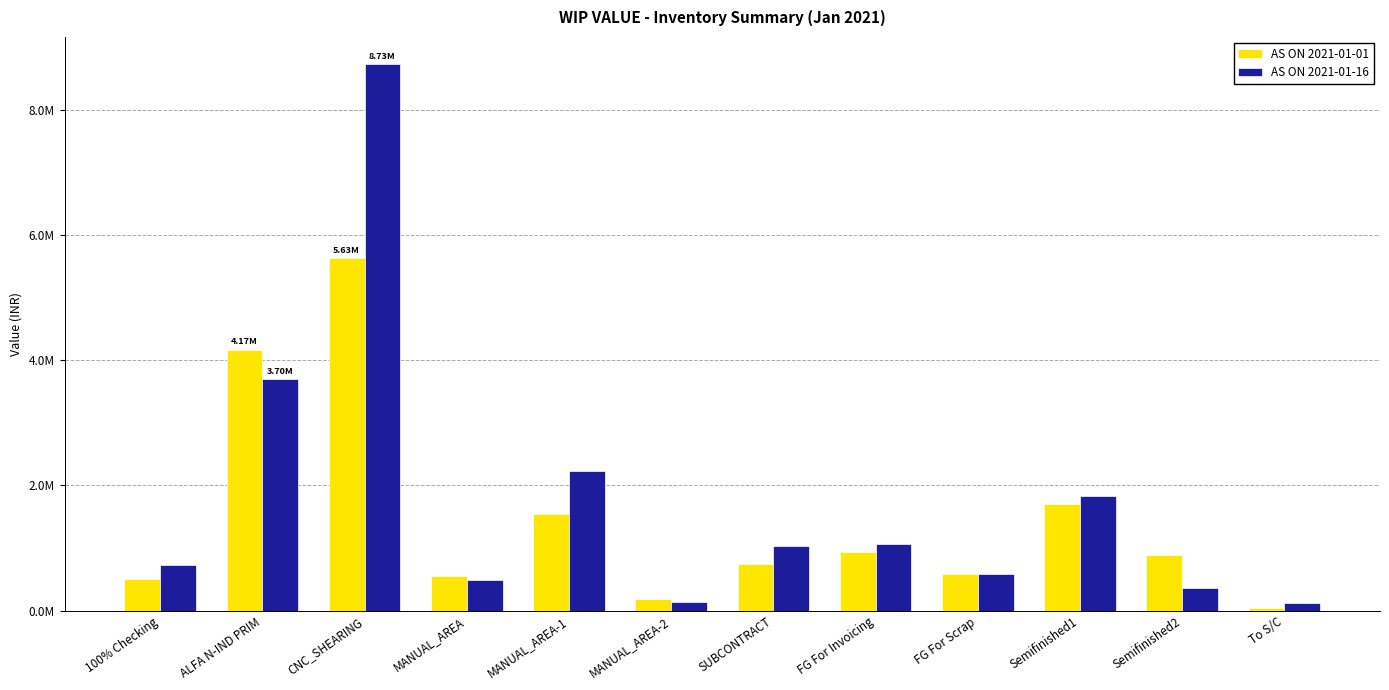

Reading right to left, list all the values displayed in this chart.

AS ON 2021-01-01: To S/C=44618.7	Semifinished2=896346.2	Semifinished1=1710538.4	FG For Scrap=586412.9	FG For Invoicing=935020.2	SUBCONTRACT=753319.4	MANUAL_AREA-2=187416.7	MANUAL_AREA-1=1540884.9	MANUAL_AREA=561085.2	CNC_SHEARING=5629238.6	ALFA N-IND PRIM=4172005.8	100% Checking=499055.0
AS ON 2021-01-16: To S/C=126560.2	Semifinished2=359454.8	Semifinished1=1830624.3	FG For Scrap=586412.9	FG For Invoicing=1068560.3	SUBCONTRACT=1026247.7	MANUAL_AREA-2=145236.7	MANUAL_AREA-1=2236040.6	MANUAL_AREA=491831.0	CNC_SHEARING=8731301.0	ALFA N-IND PRIM=3703897.9	100% Checking=730276.3